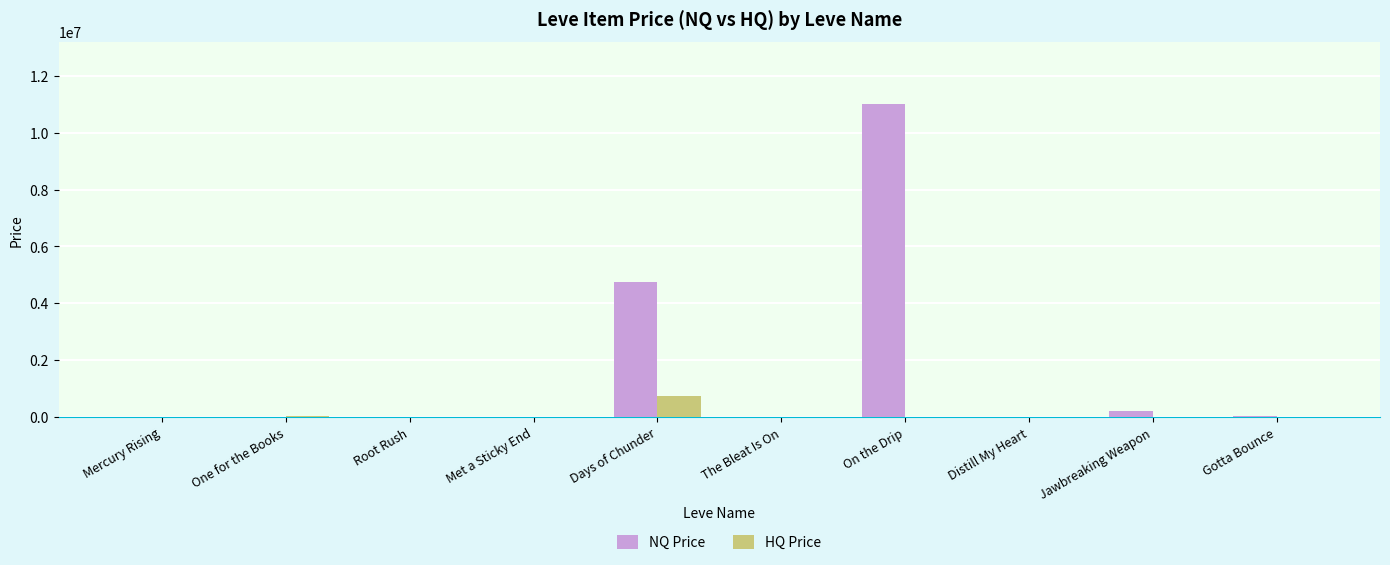

What are all the series names shown in the legend?

NQ Price, HQ Price